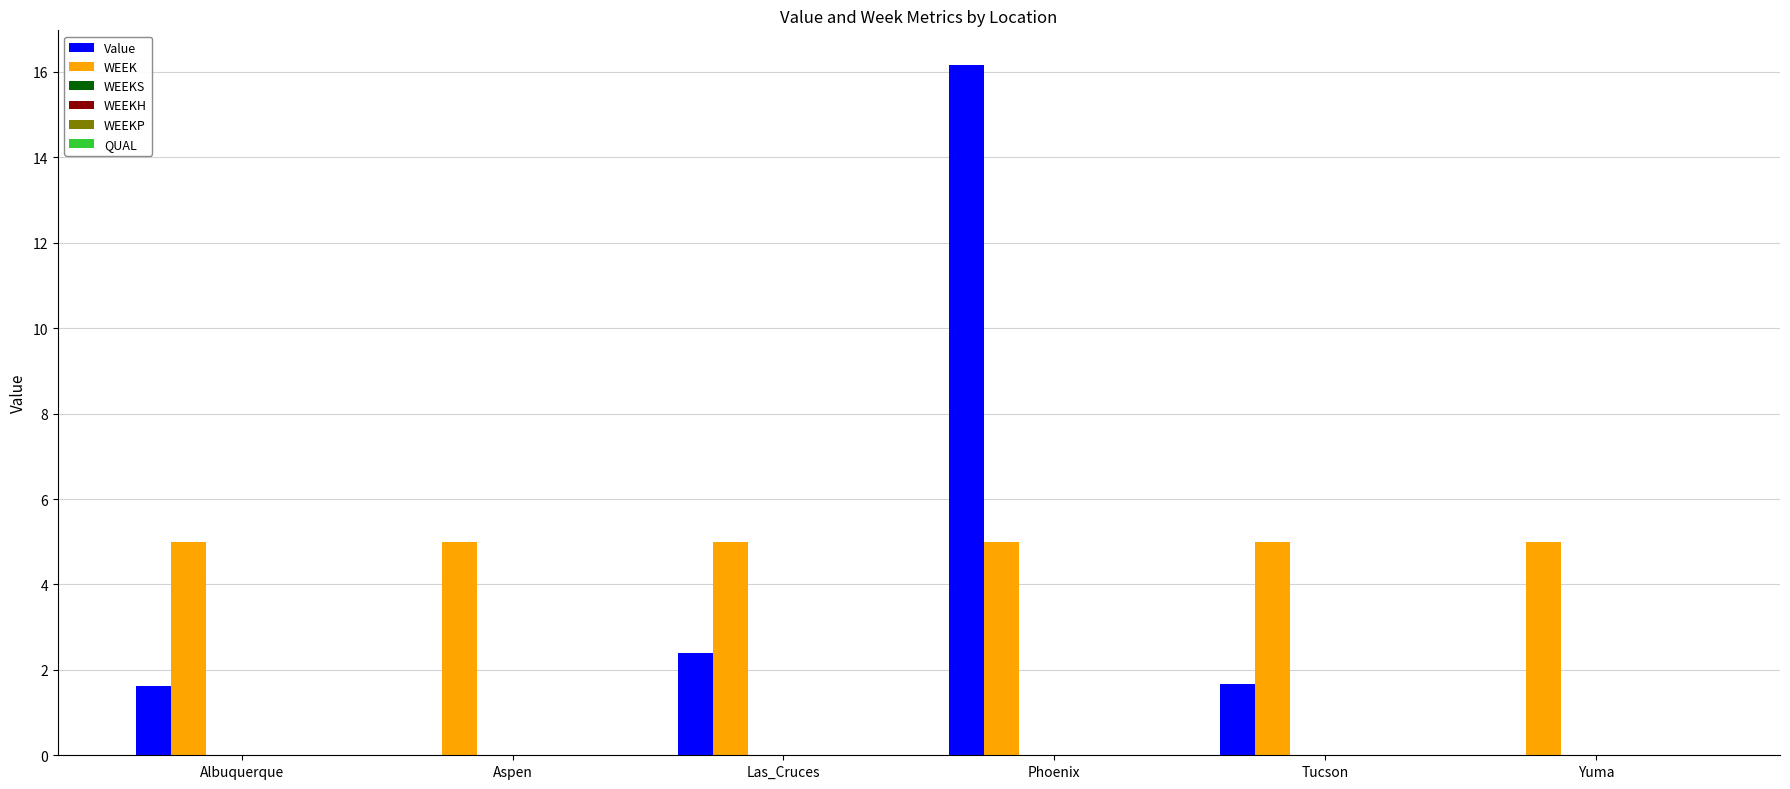

What is the maximum value for WEEK?

5.0